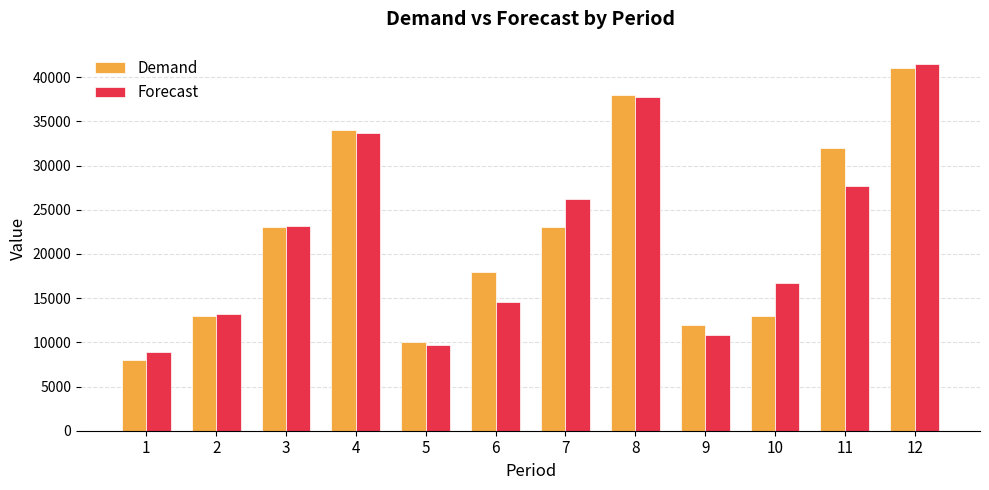

What is the difference between the second highest and second lowest values in the Forecast series?

28036.8